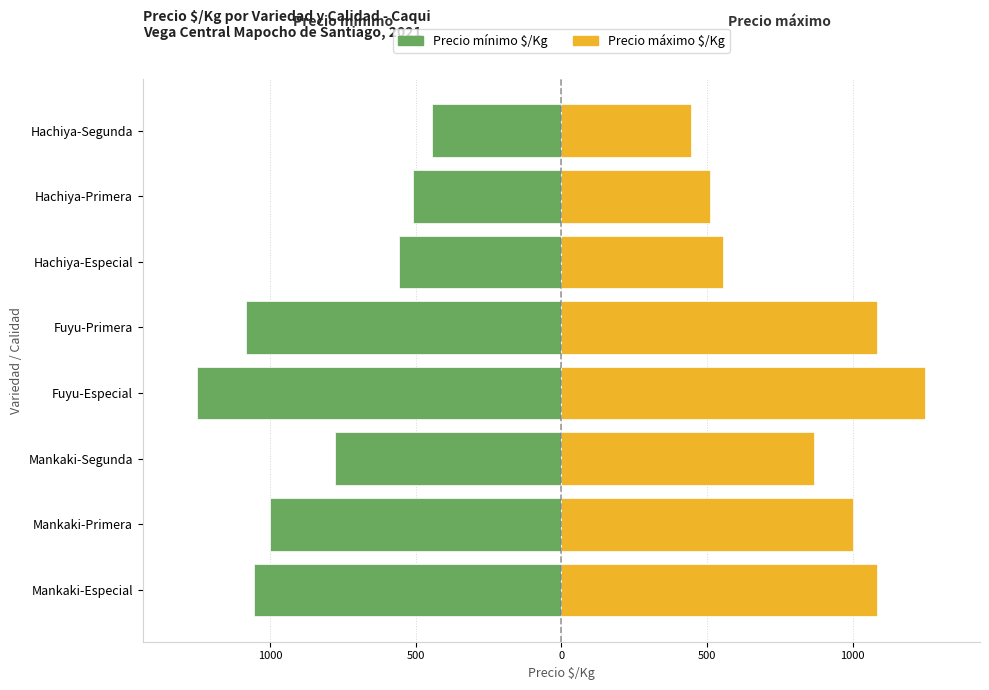

List the series in order of their overall mean, highest first.

Precio máximo $/Kg, Precio mínimo $/Kg